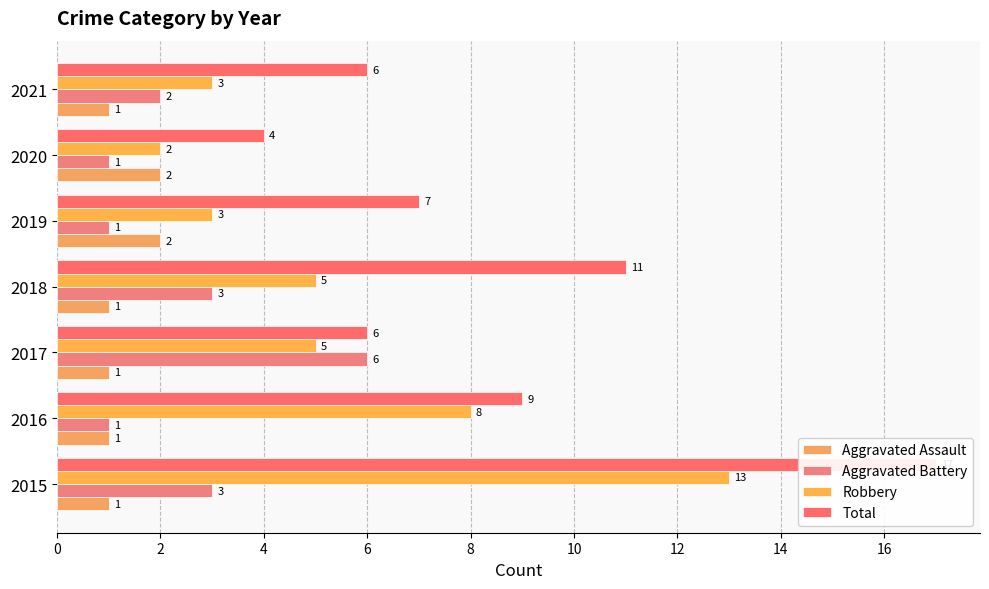

What is the total value across all series at 2?

19